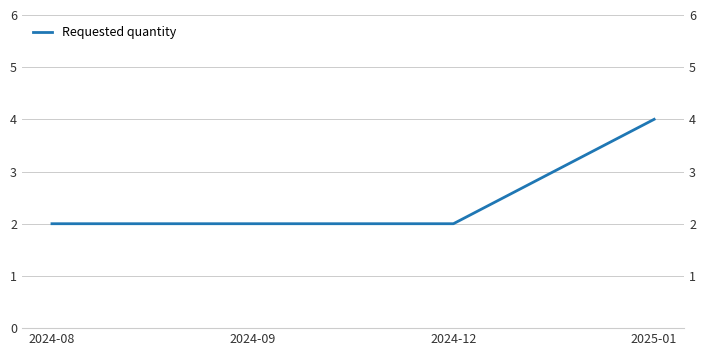

Reading right to left, transcribe all the data shown in this chart.

2025-01=4	2024-12=2	2024-09=2	2024-08=2